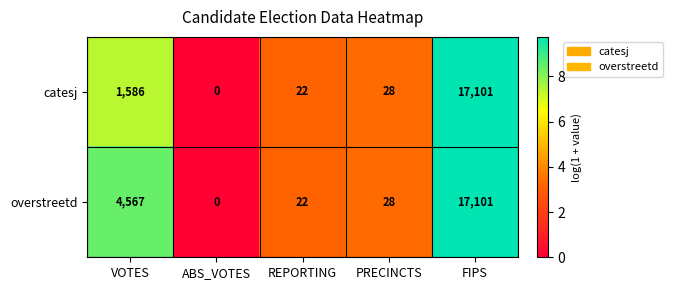

Reading left to right, what are all the values shown in this chart?

catesj: VOTES=1586	ABS_VOTES=0	REPORTING=22	PRECINCTS=28	FIPS=17101
overstreetd: VOTES=4567	ABS_VOTES=0	REPORTING=22	PRECINCTS=28	FIPS=17101